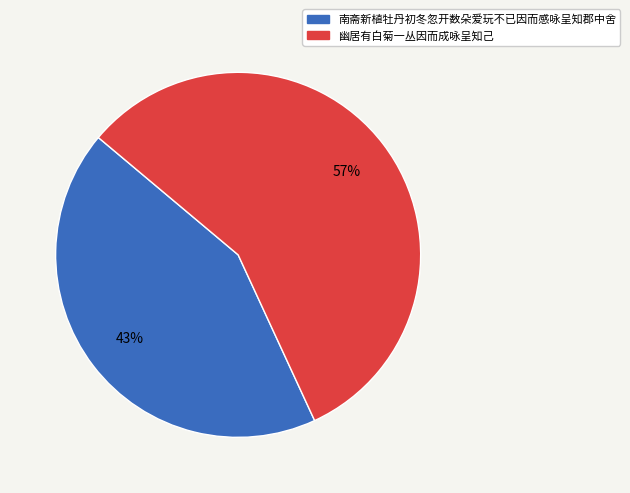

Is 幽居有白菊一丛因而成咏呈知己 the majority of the pie?

Yes